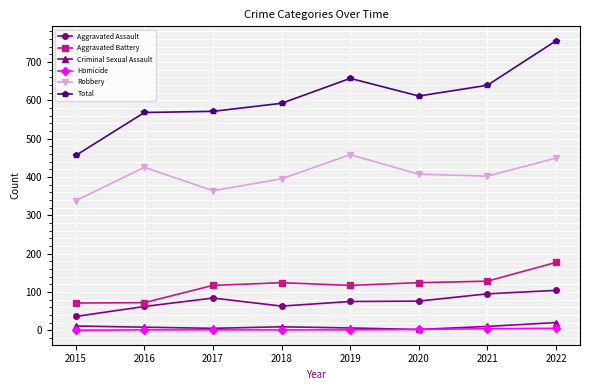

At which category is the sum across all series the highest?

2022